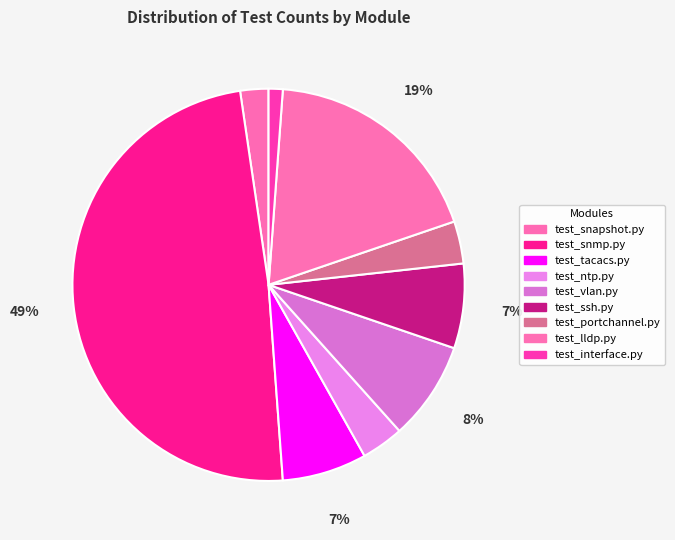

Count the number of slices in the pie.

9